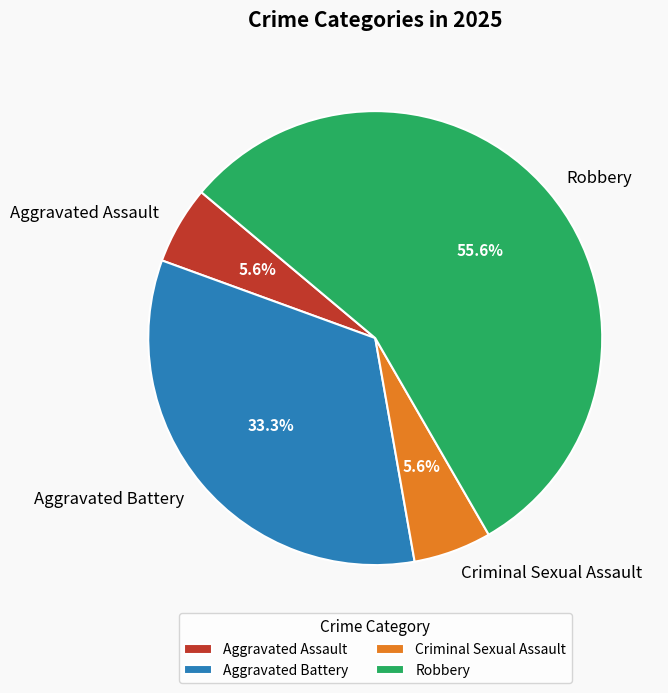

What is the majority slice?

Robbery